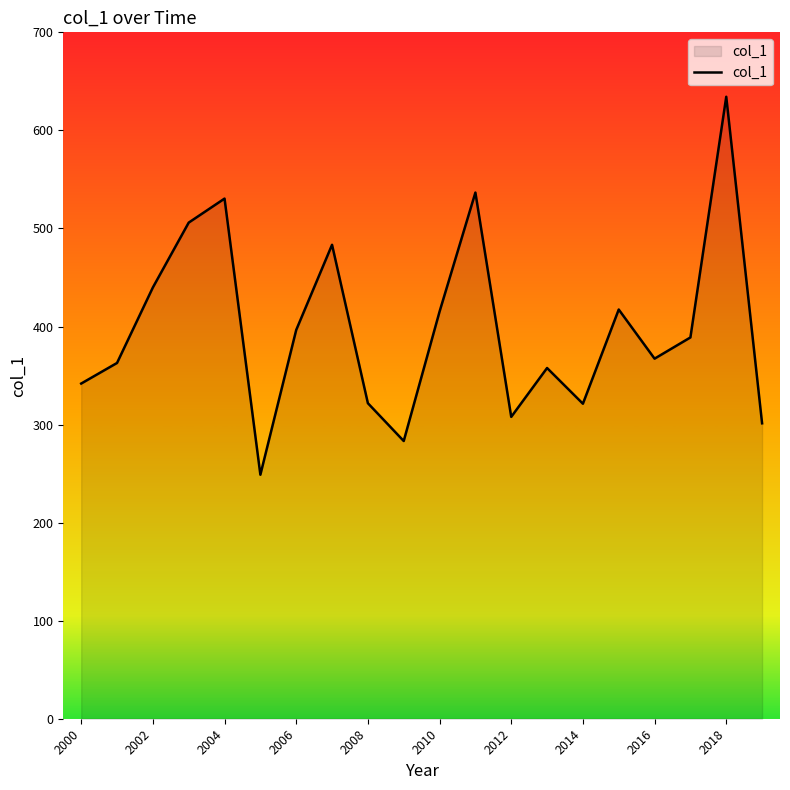

What is the greatest value displayed?

634.3